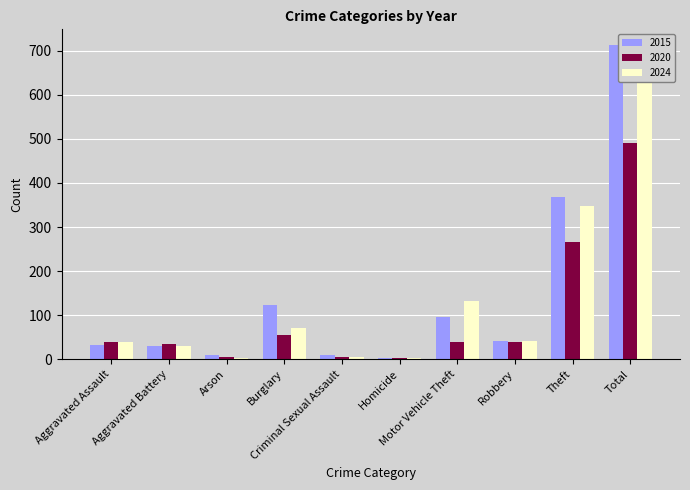

What is the lowest value of the 2024 series?

3